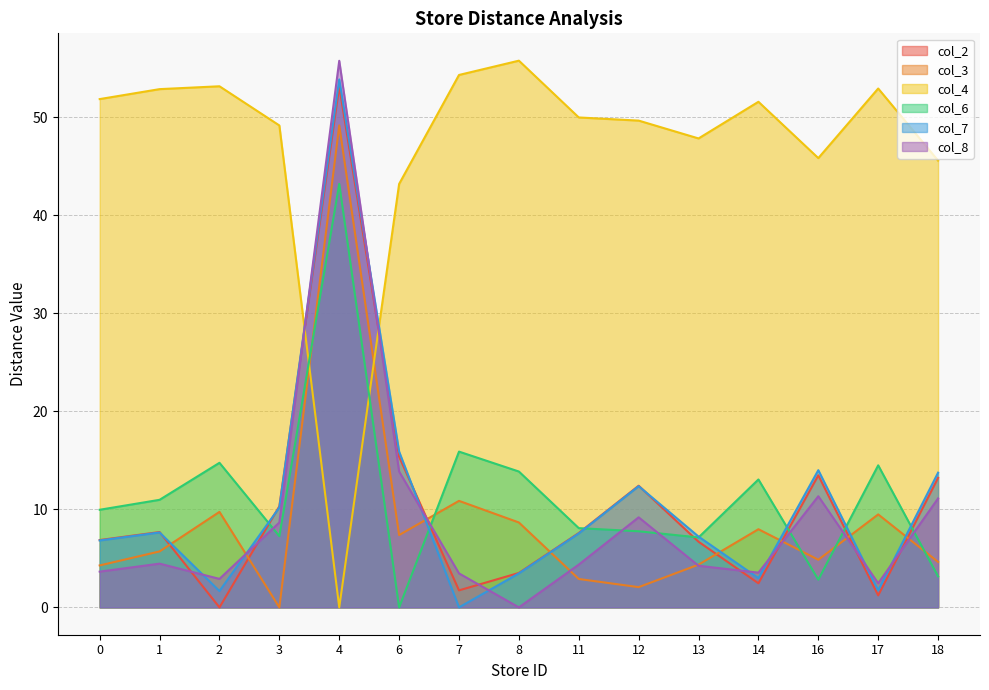

What is the difference between the highest and lowest values at 16?

43.0